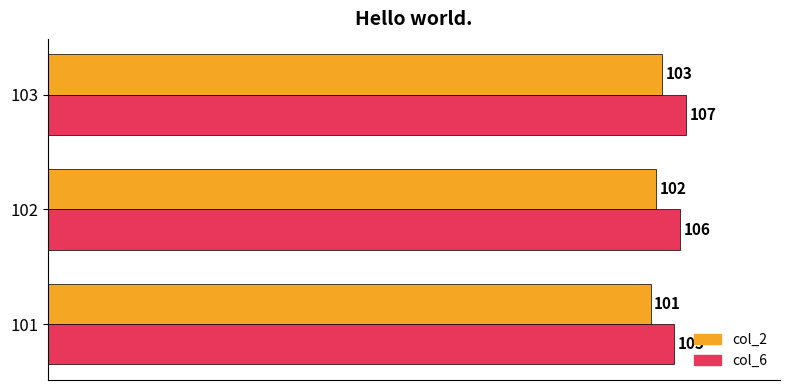

The value of col_6 at 103 is 107. True or false?

True